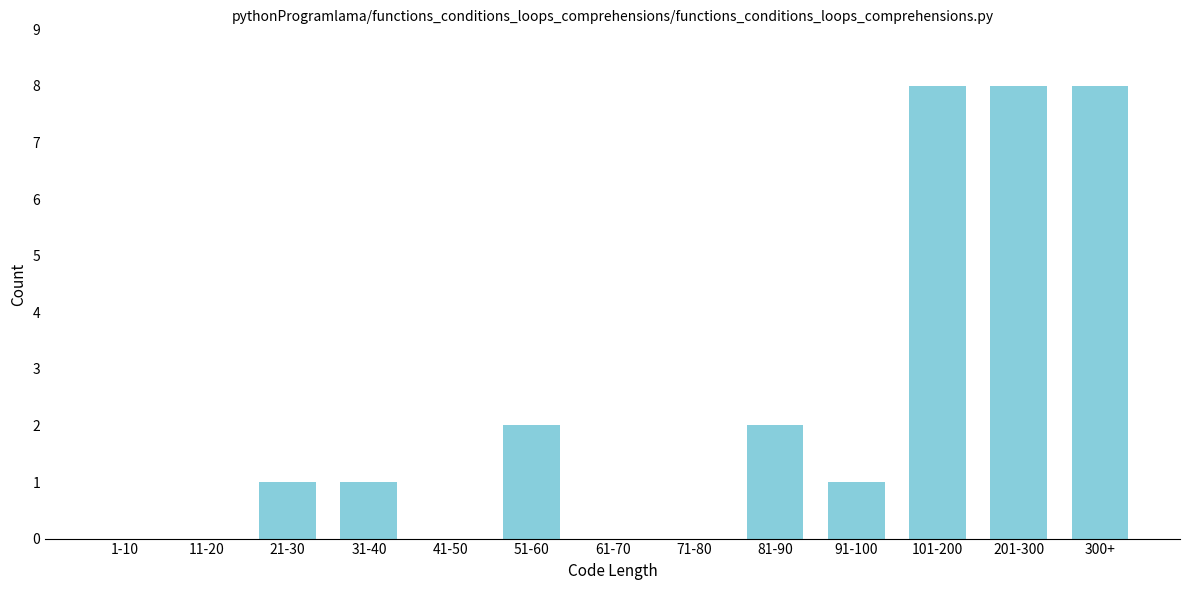

Reading left to right, transcribe all the data shown in this chart.

1-10=0	11-20=0	21-30=1	31-40=1	41-50=0	51-60=2	61-70=0	71-80=0	81-90=2	91-100=1	101-200=8	201-300=8	300+=8